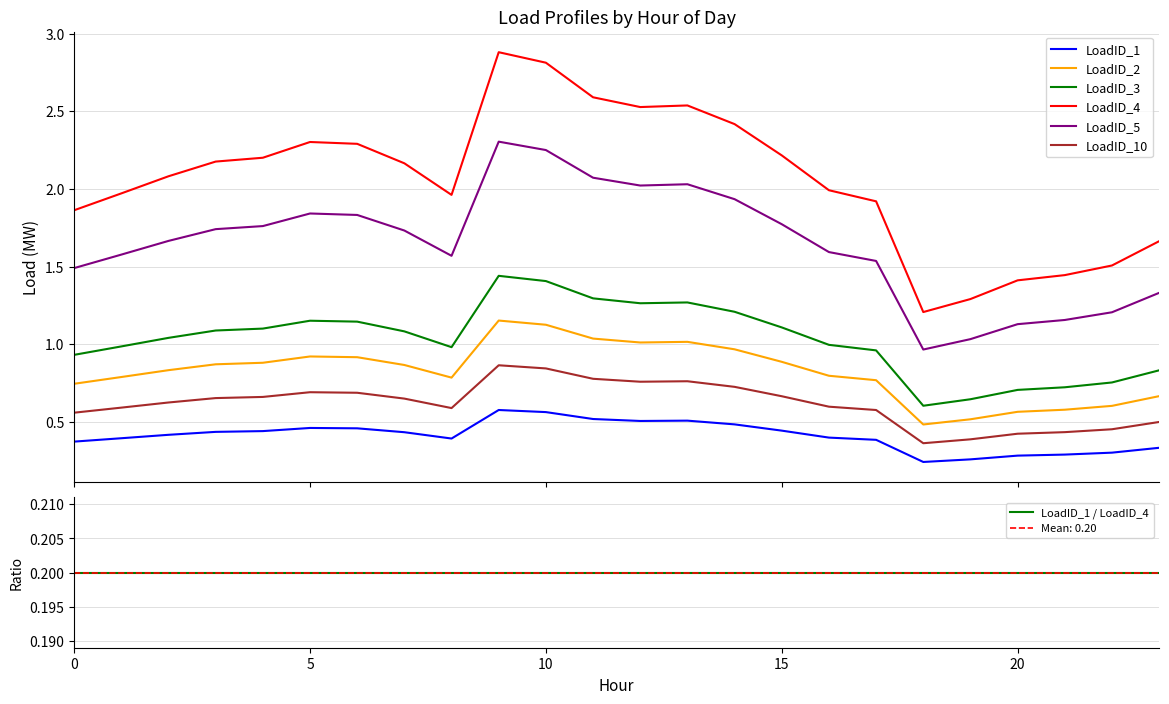

True or false: LoadID_5 and LoadID_2 intersect in this chart.

False